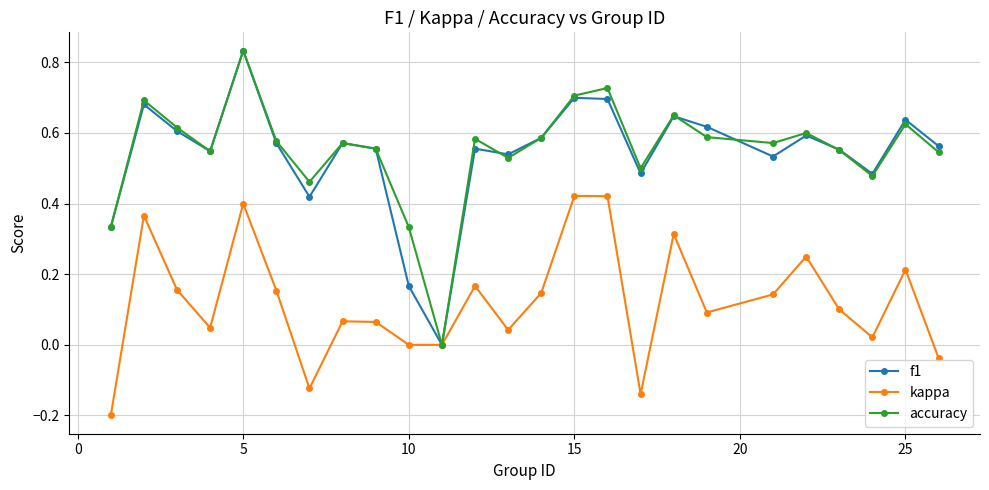

True or false: f1 has more than 1 interior local peaks.

True